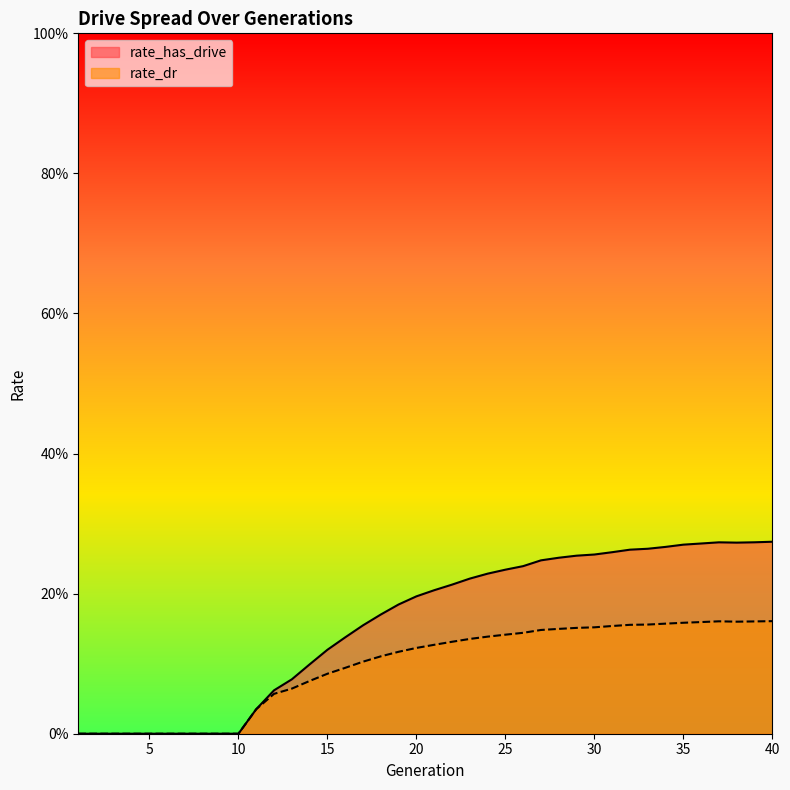

List the series in order of their peak value, highest first.

rate_has_drive, rate_dr